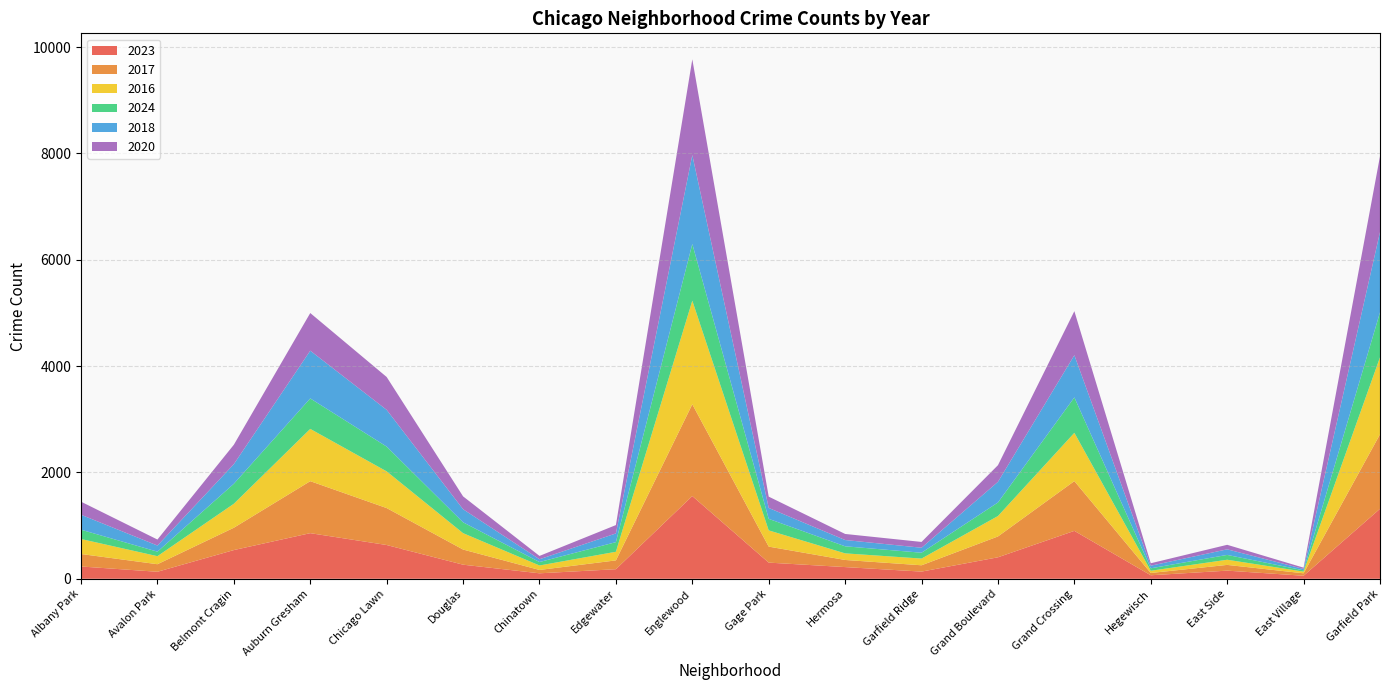

Reading left to right, list all the values displayed in this chart.

2023: 231	132	540	858	635	265	103	180	1556	304	220	135	404	901	66	153	57	1316
2017: 235	142	420	978	695	285	63	166	1726	301	134	119	392	936	43	108	46	1401
2016: 282	151	451	983	690	308	84	162	1948	305	124	126	384	908	42	97	32	1448
2024: 175	85	376	573	466	204	65	181	1067	217	133	110	255	666	46	91	24	846
2018: 281	115	369	898	691	246	52	164	1672	205	118	94	388	794	49	105	26	1510
2020: 246	113	365	708	618	242	63	157	1801	213	114	109	313	828	46	85	24	1426